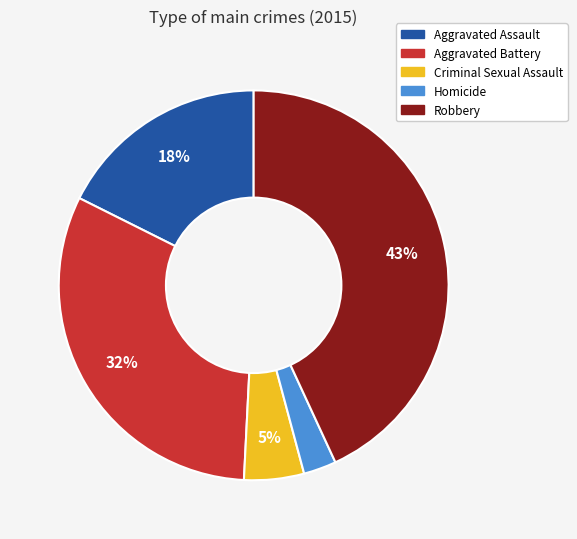

True or false: Robbery accounts for 53% of the total.

False